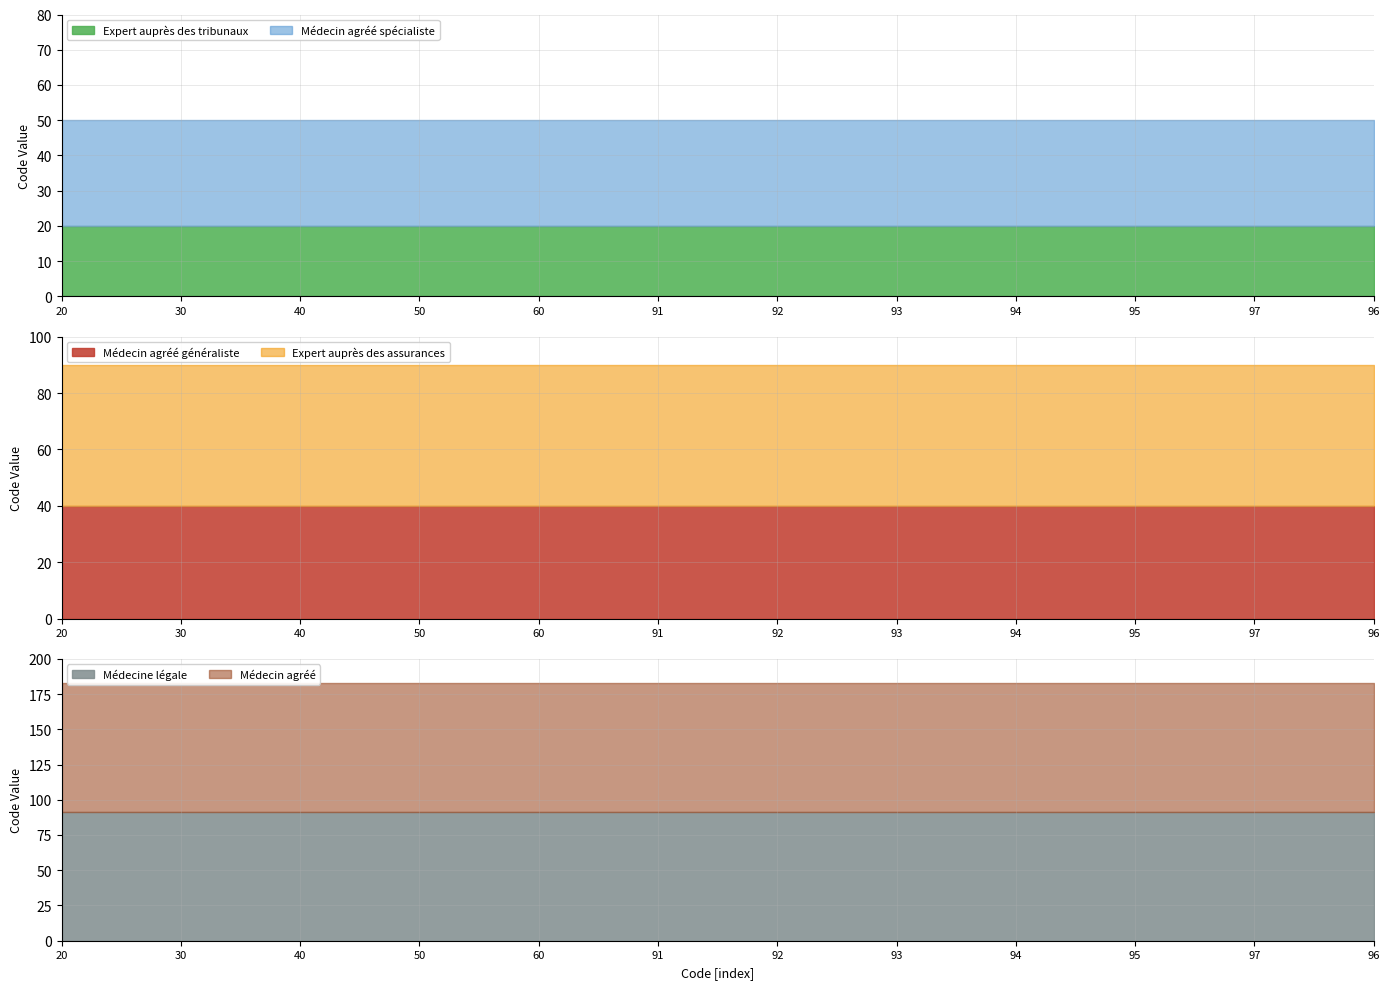

Which series has the largest total across all categories?

Médecin agréé